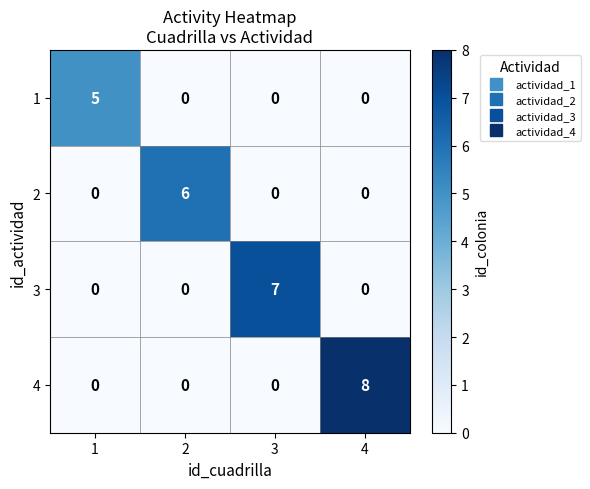

What is the sum of all 3 values?

7